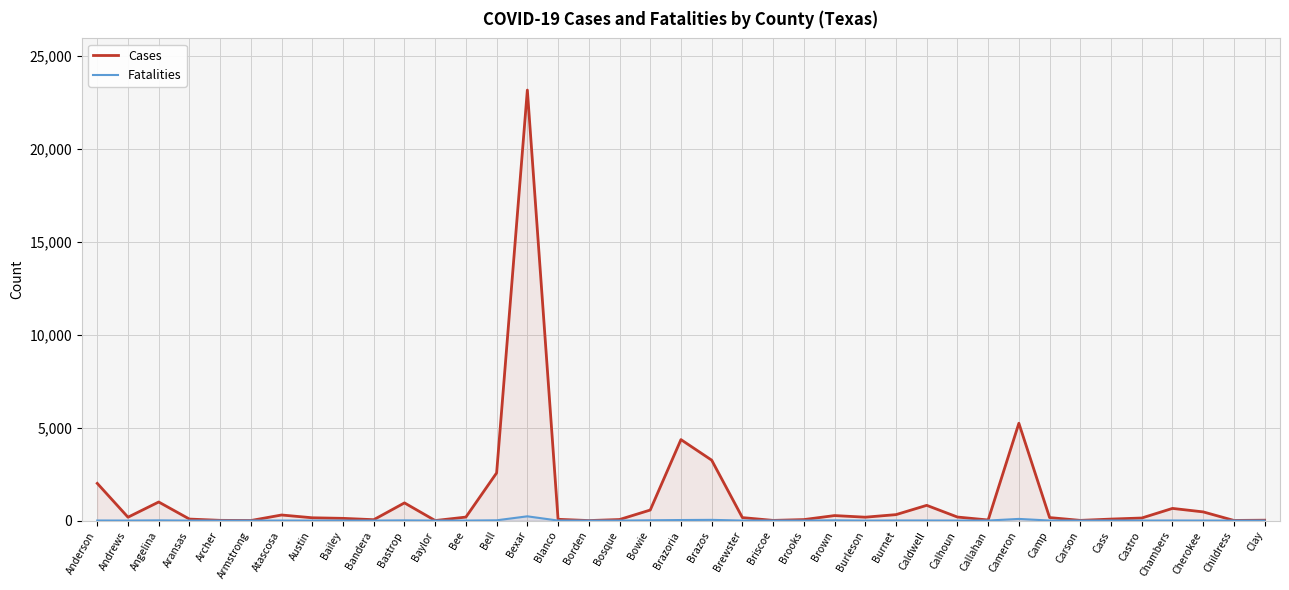

True or false: Fatalities has more than 0 points higher than both neighbors.

True